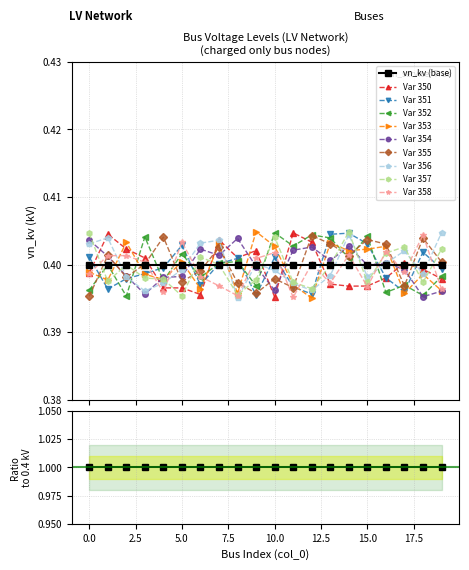

How many Var 354 values are between 0 and 1?

20